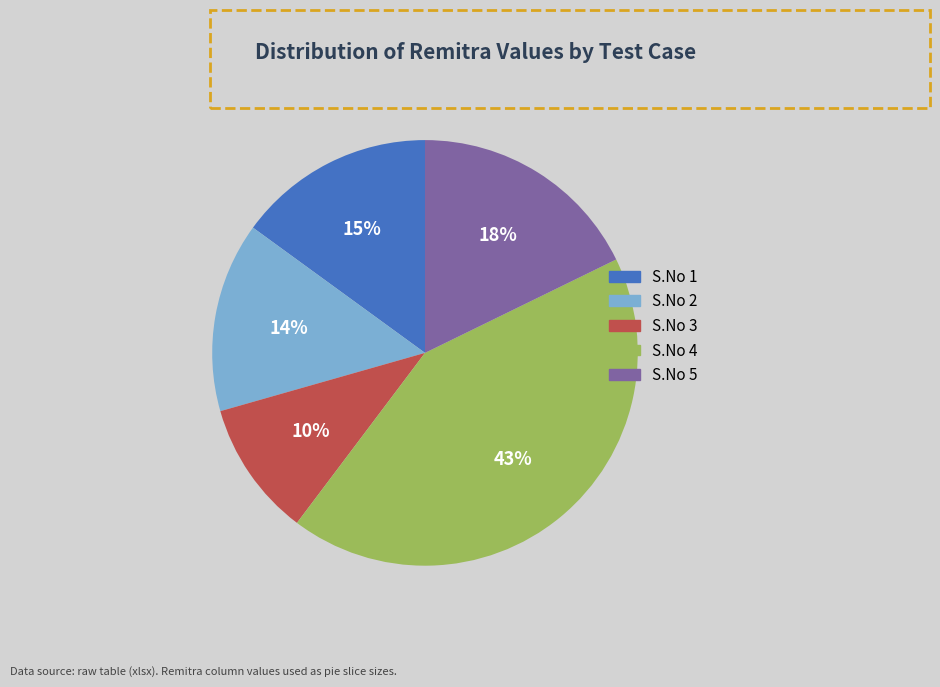

Is there any slice that represents more than half of the pie?

No